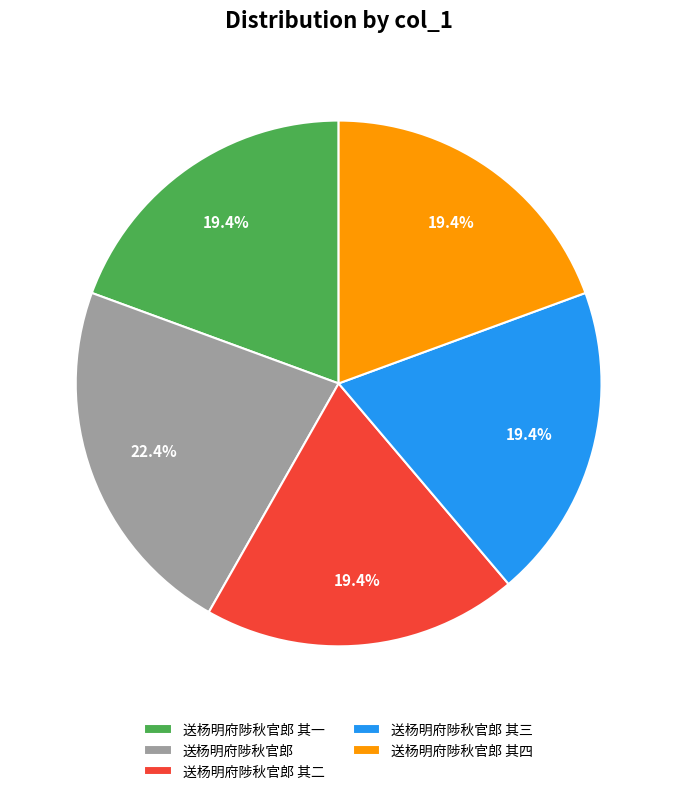

Does 送杨明府陟秋官郎 其二 account for over 50% of the chart?

No